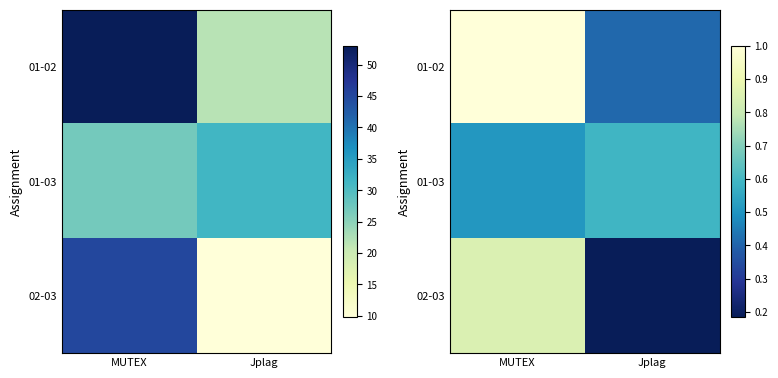

What is the spread (max minus min) of values at MUTEX?

0.5